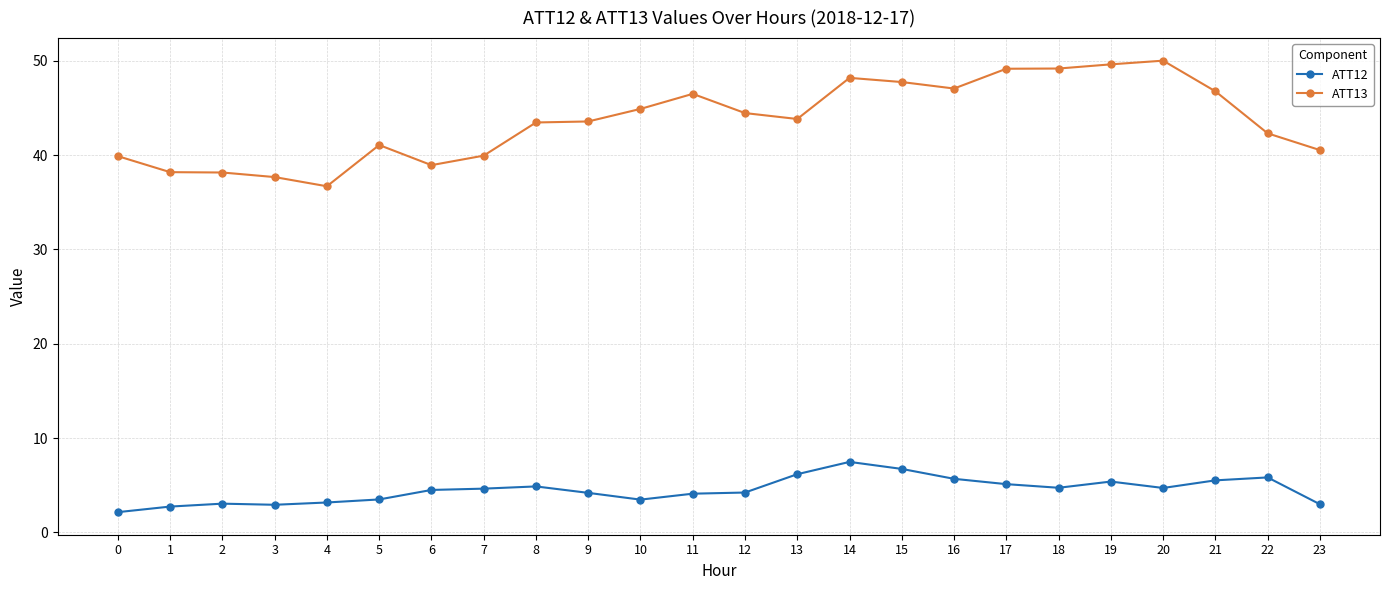

At 6, list the series in order from smallest to largest.

ATT12, ATT13